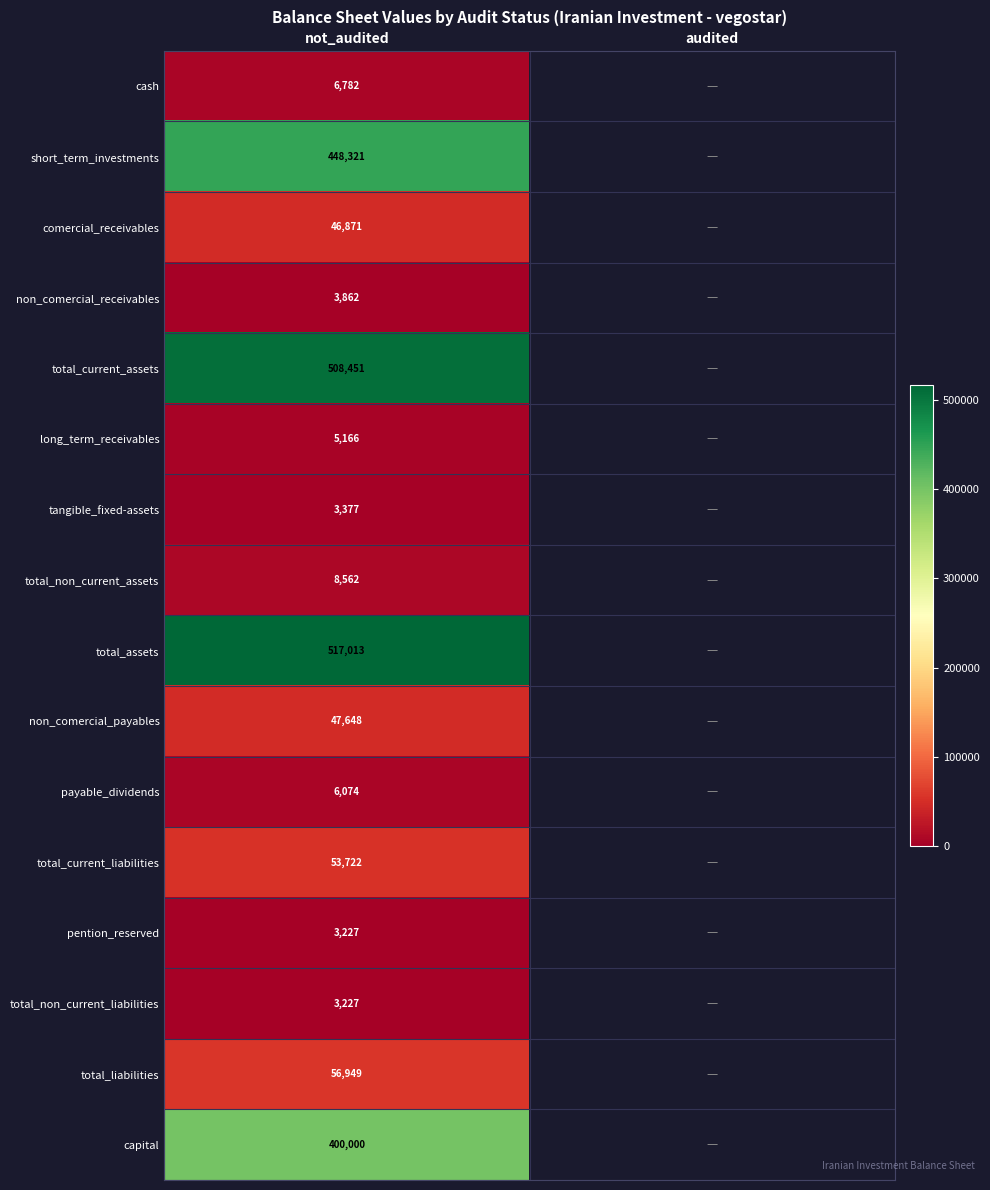

What is the spread (max minus min) of values at not_audited?

513786